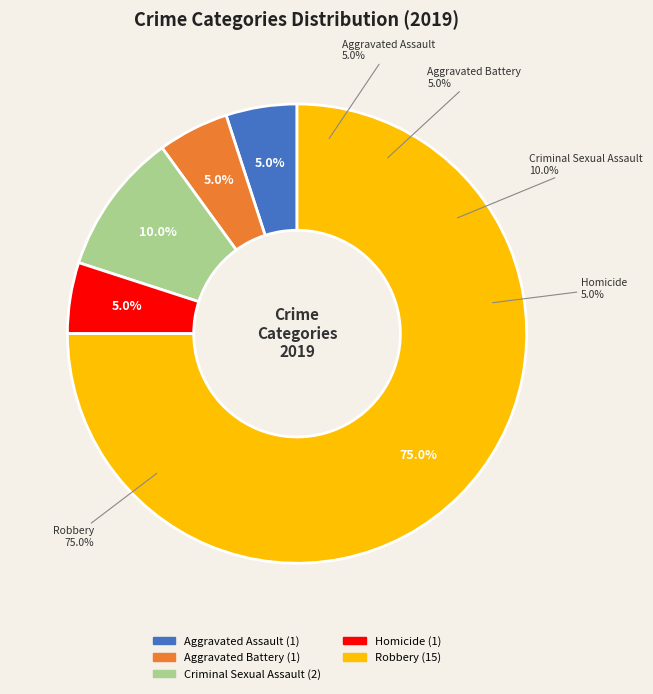

Between Aggravated Battery and Homicide, which is larger?

Aggravated Battery